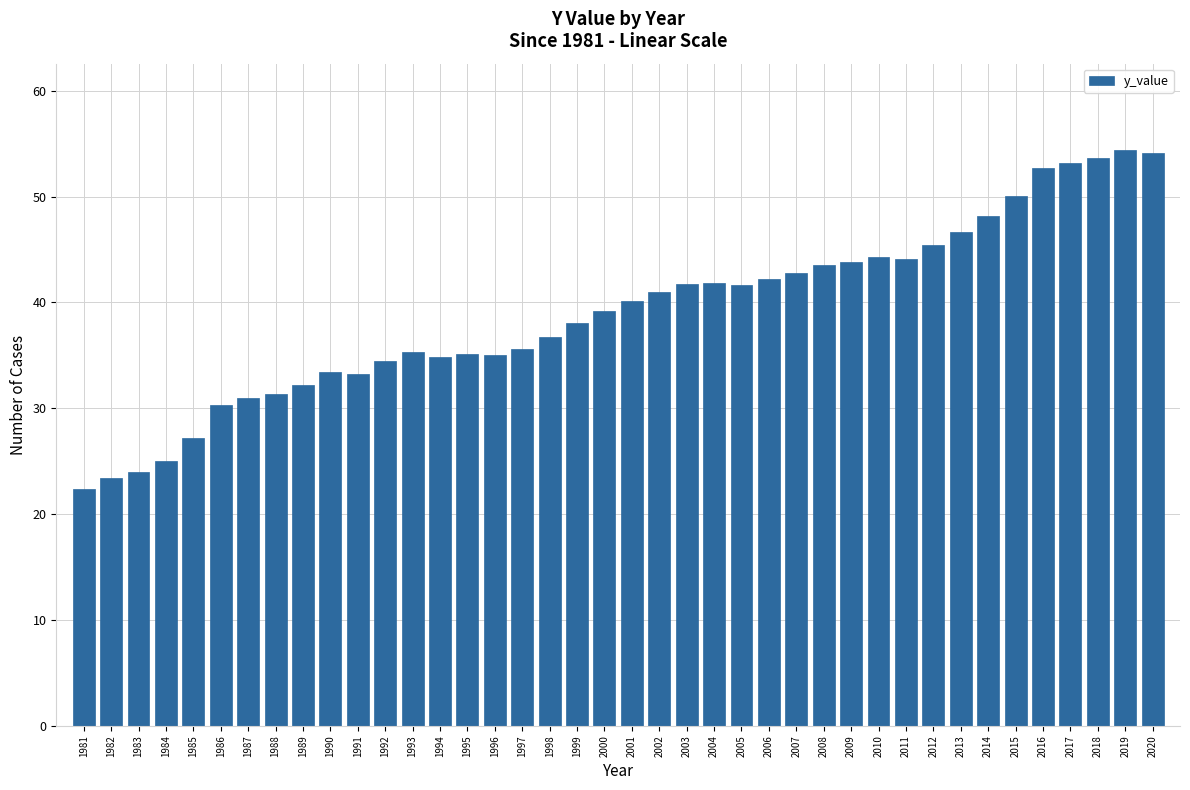

What is the minimum value shown in the chart?

22.4